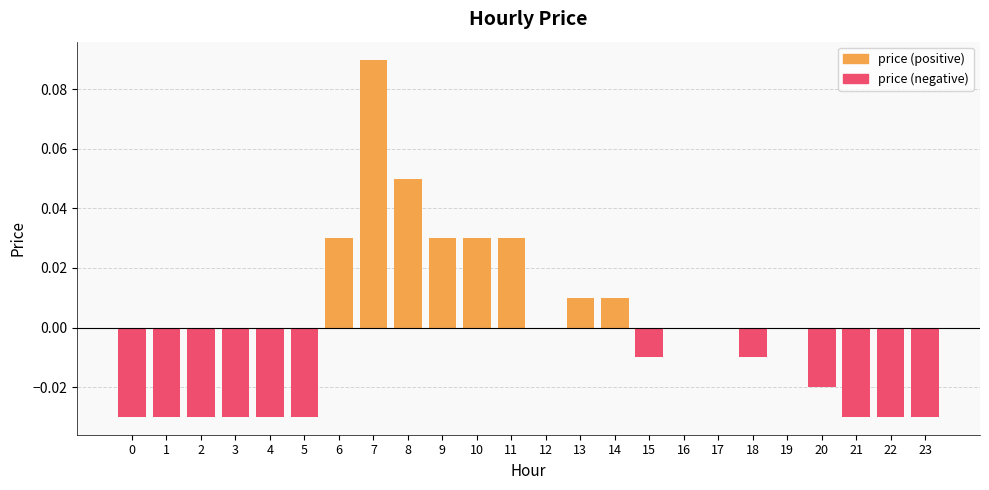

True or false: price (positive) has a value of 0.0 at 4.

True